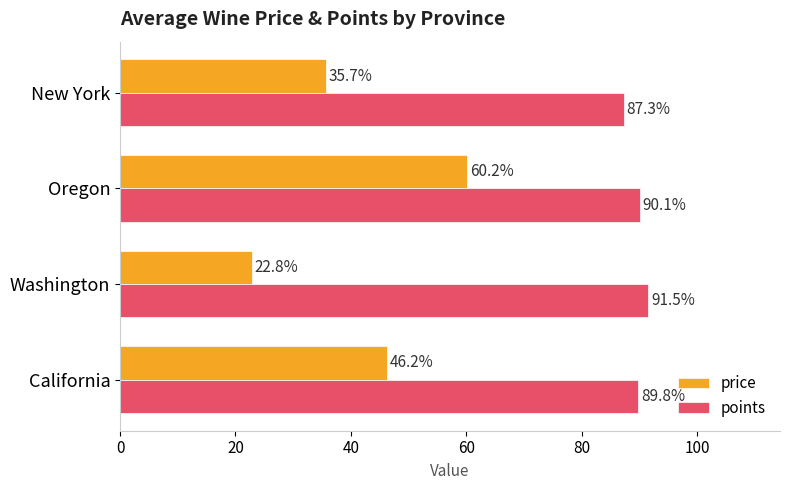

At which category is the sum across all series the highest?

Oregon